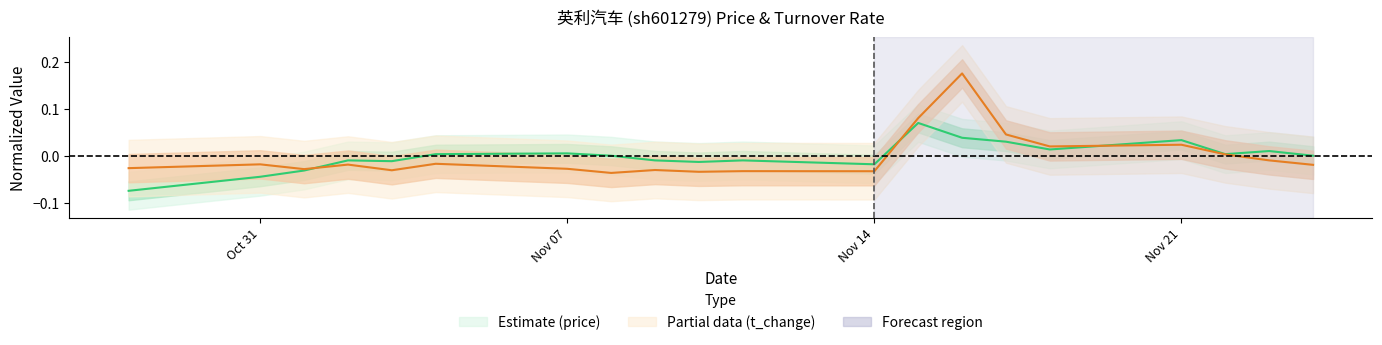

Which series has the largest range (max minus min)?

t_change